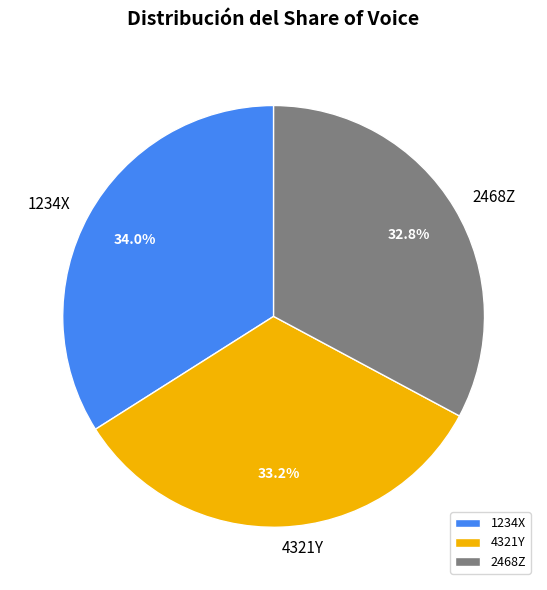

Does 4321Y represent more than half of the total?

No